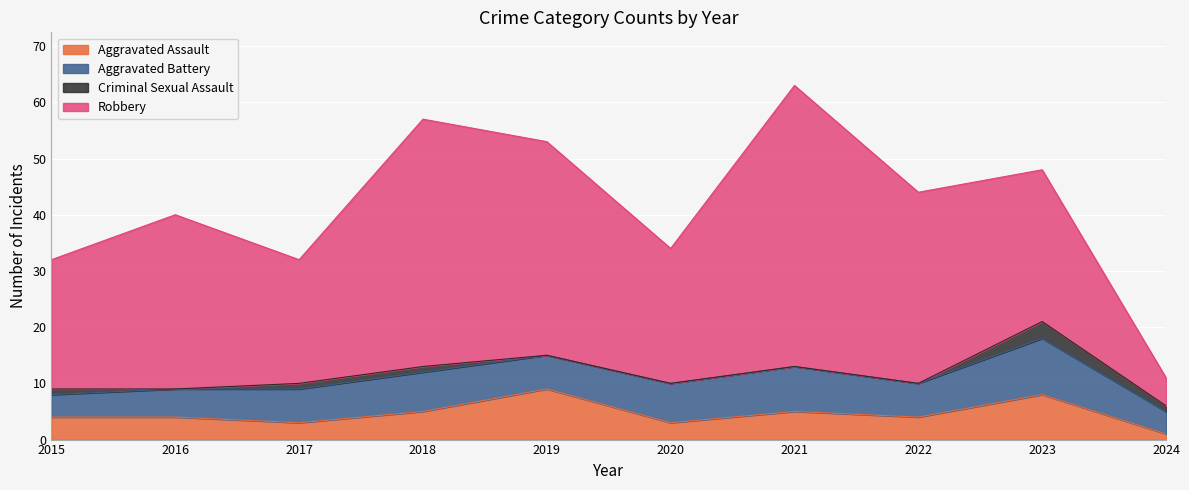

Between 2015 and 2024, which is larger?

2015